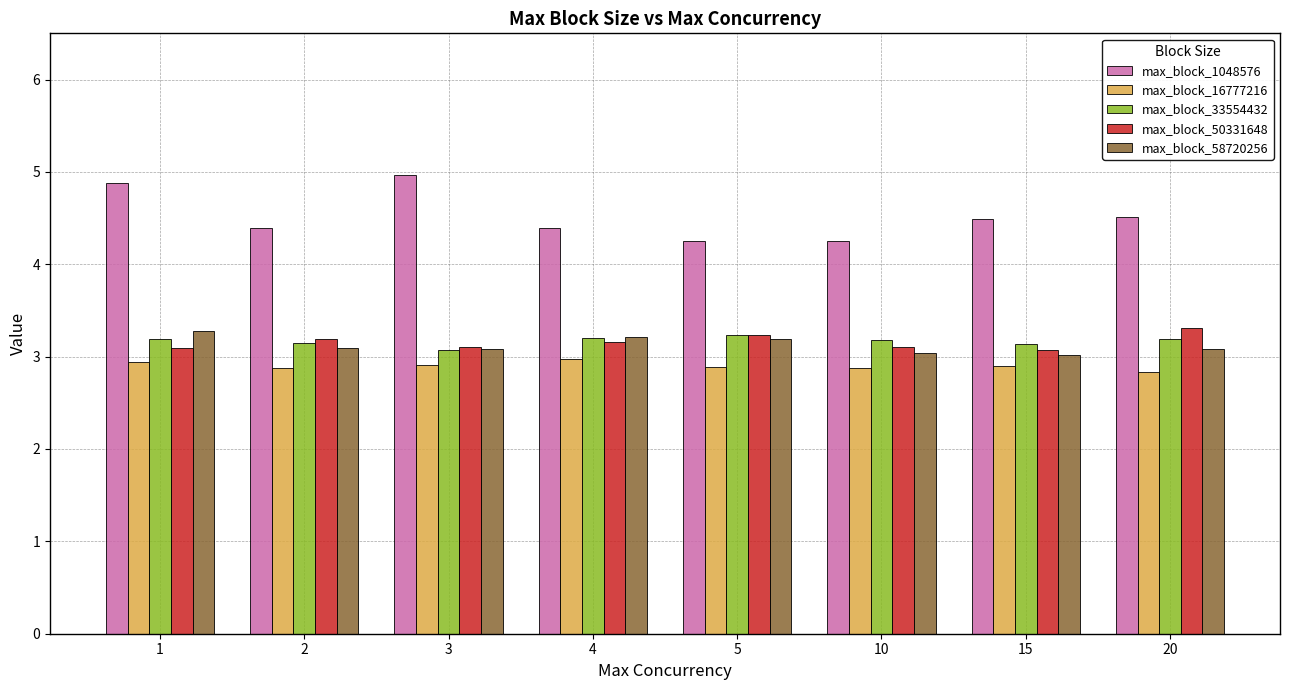

How many groups of bars are there?

8